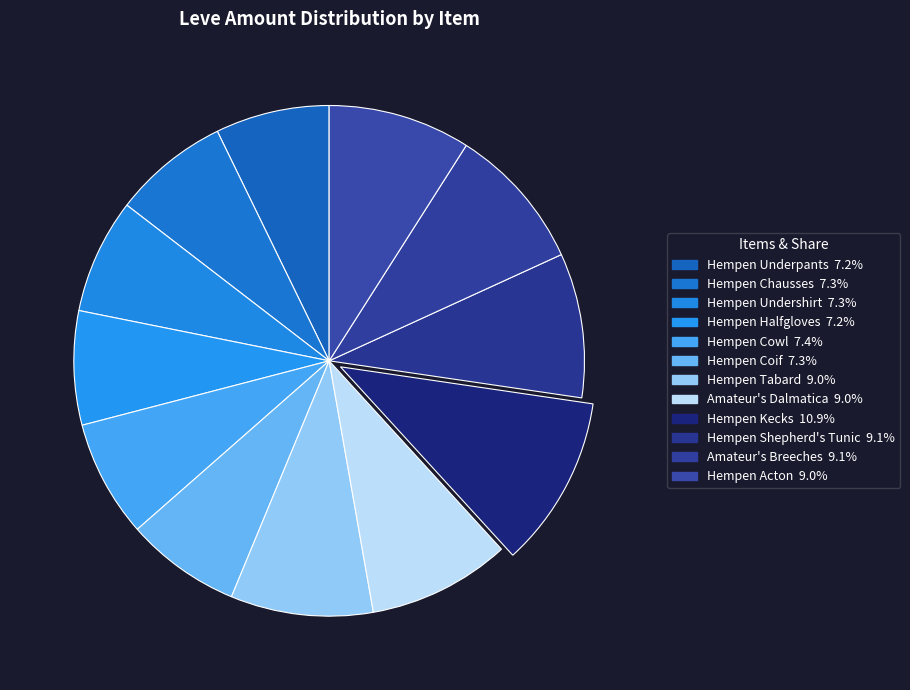

What is the largest slice in the pie chart?

Hempen Kecks